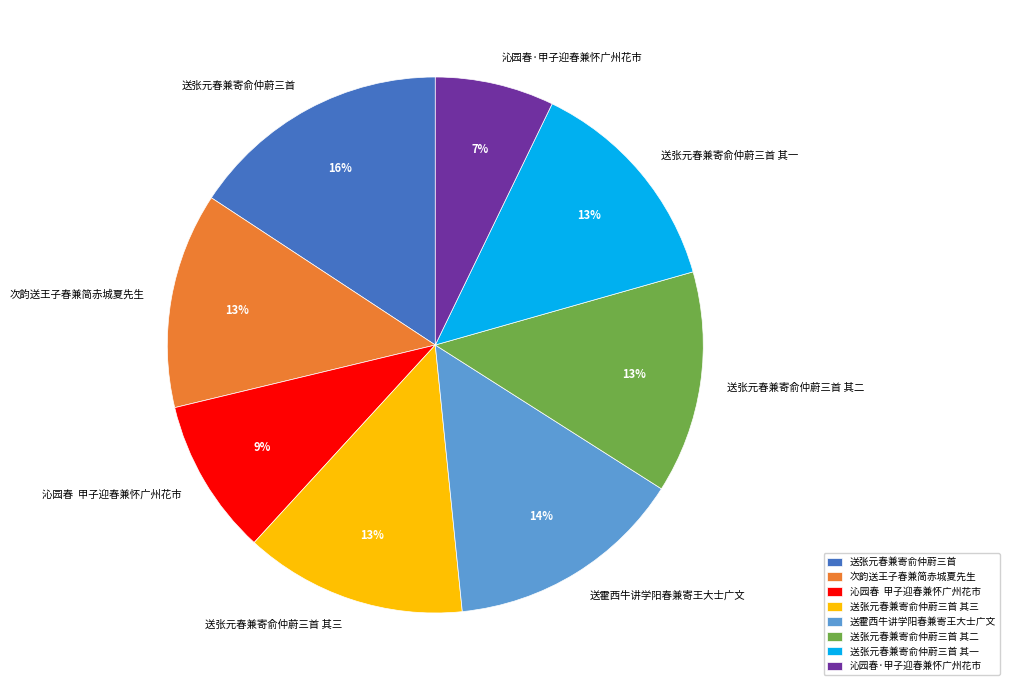

Count the number of slices in the pie.

8